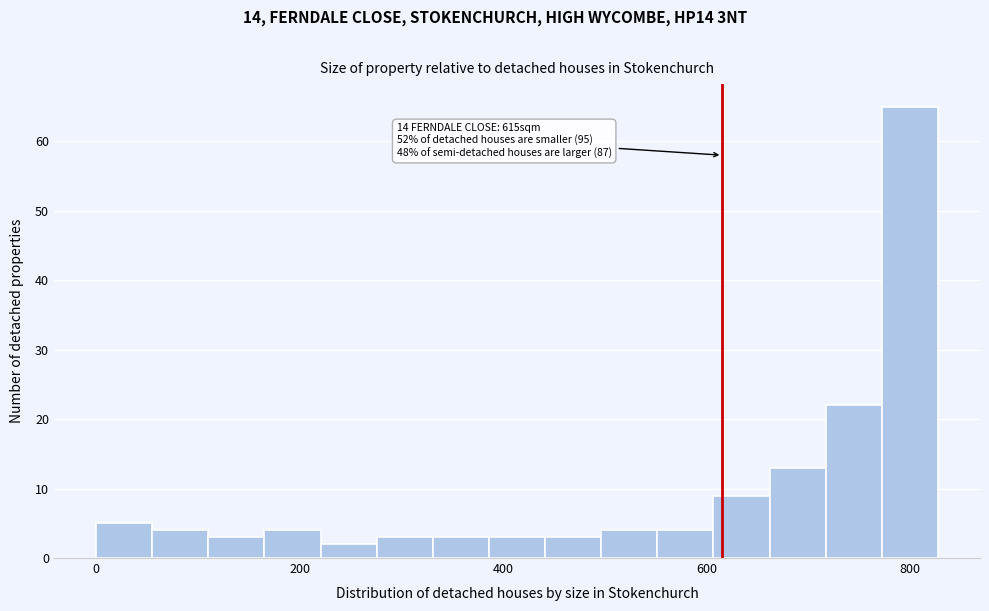

Read against the x-axis, roughly where is the centre of the tallest bar?

800